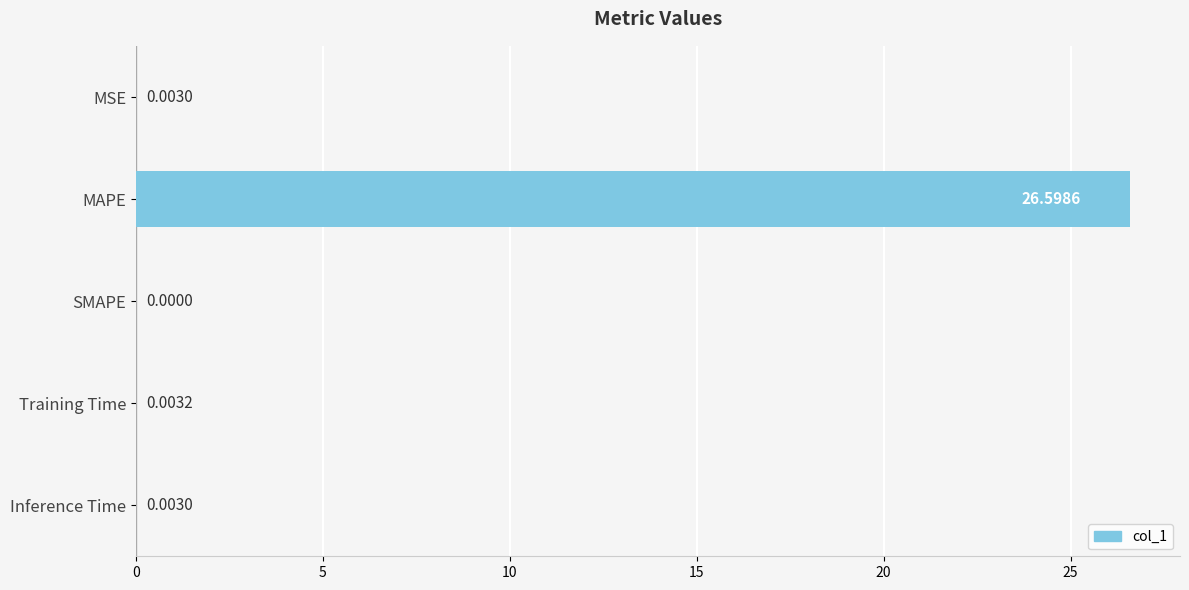

Between MSE and Training Time, which is larger?

Training Time